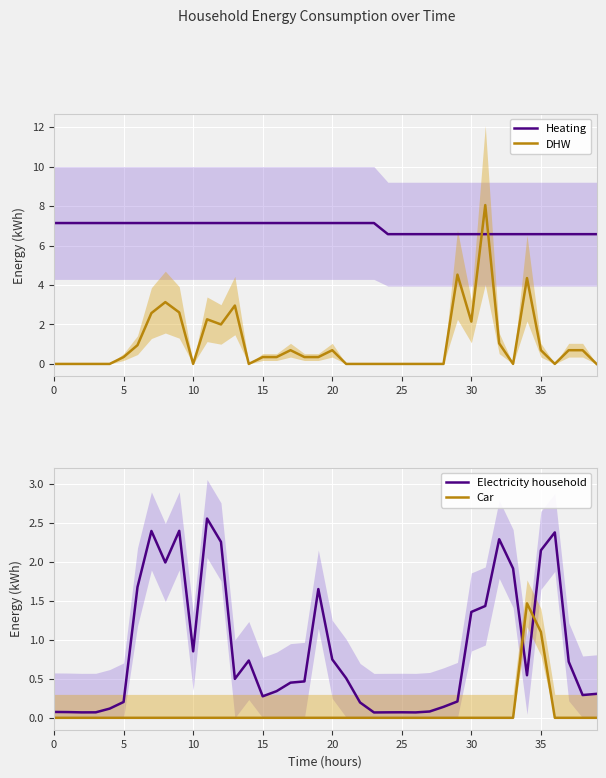

The value of Heating at 30 is 6.6. True or false?

True